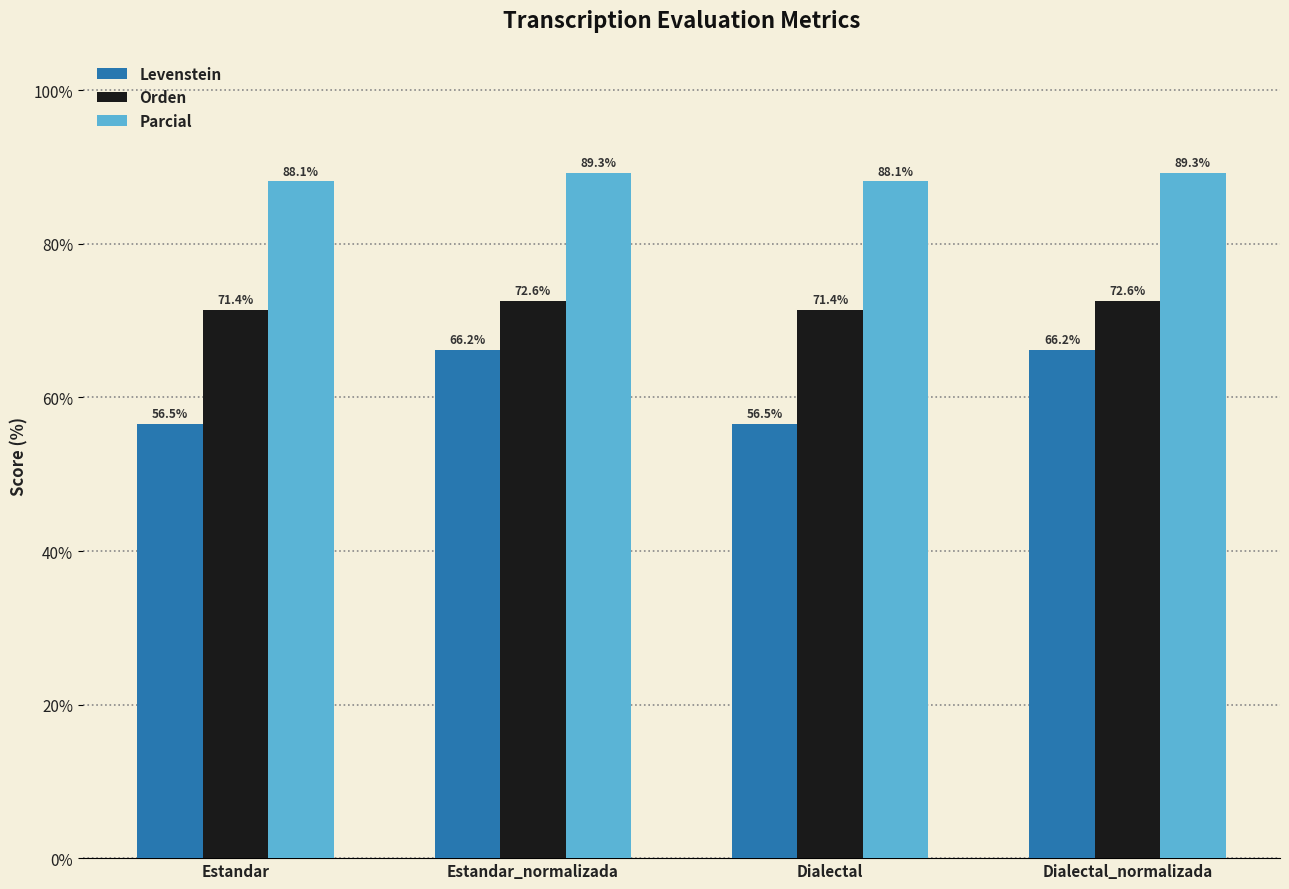

What is the total value across all series at Dialectal_normalizada?

228.1